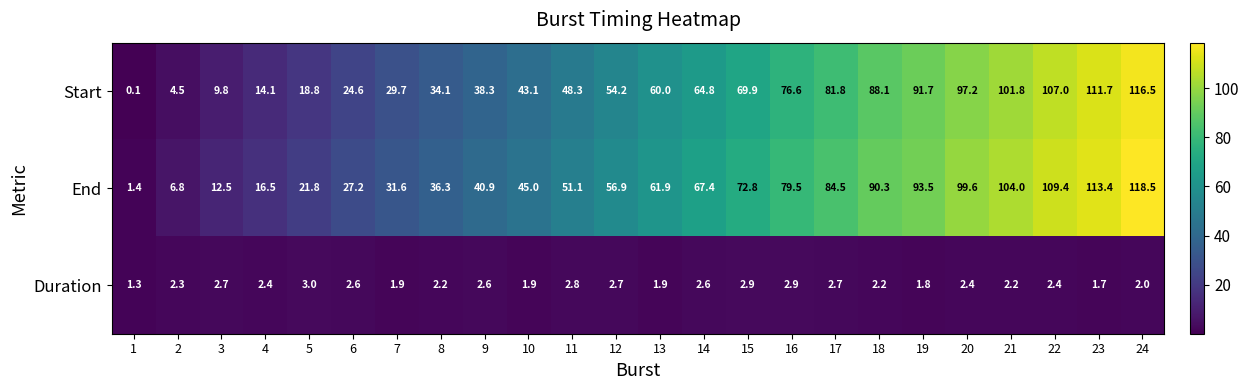

Rank the series by their maximum value, from lowest to highest.

Duration, Start, End